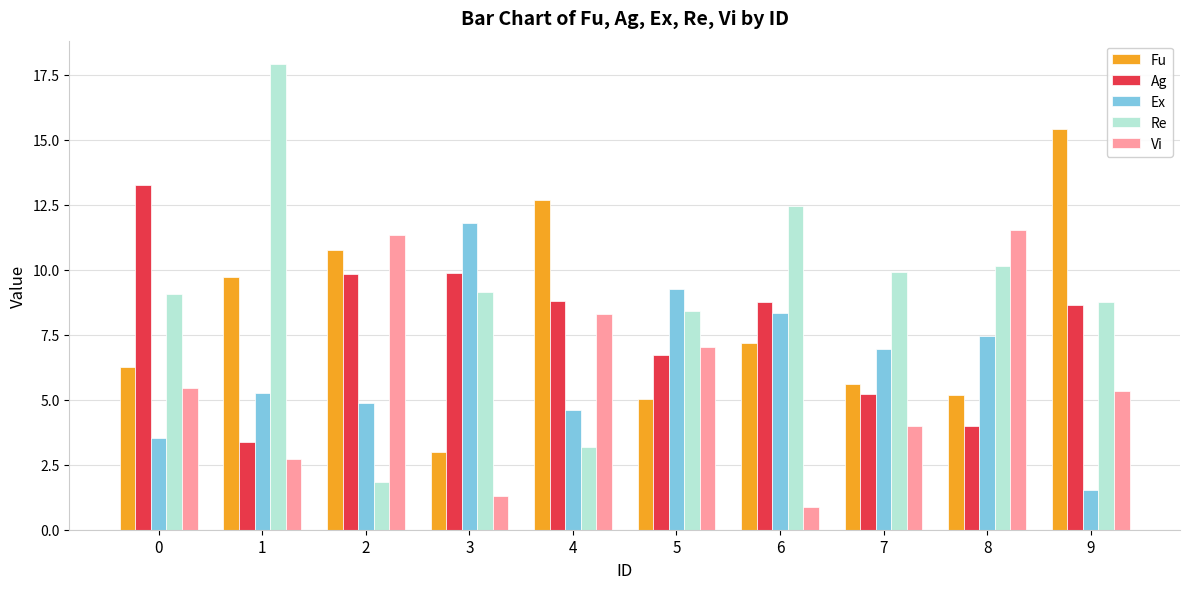

What is the average value of the Fu series?

8.1